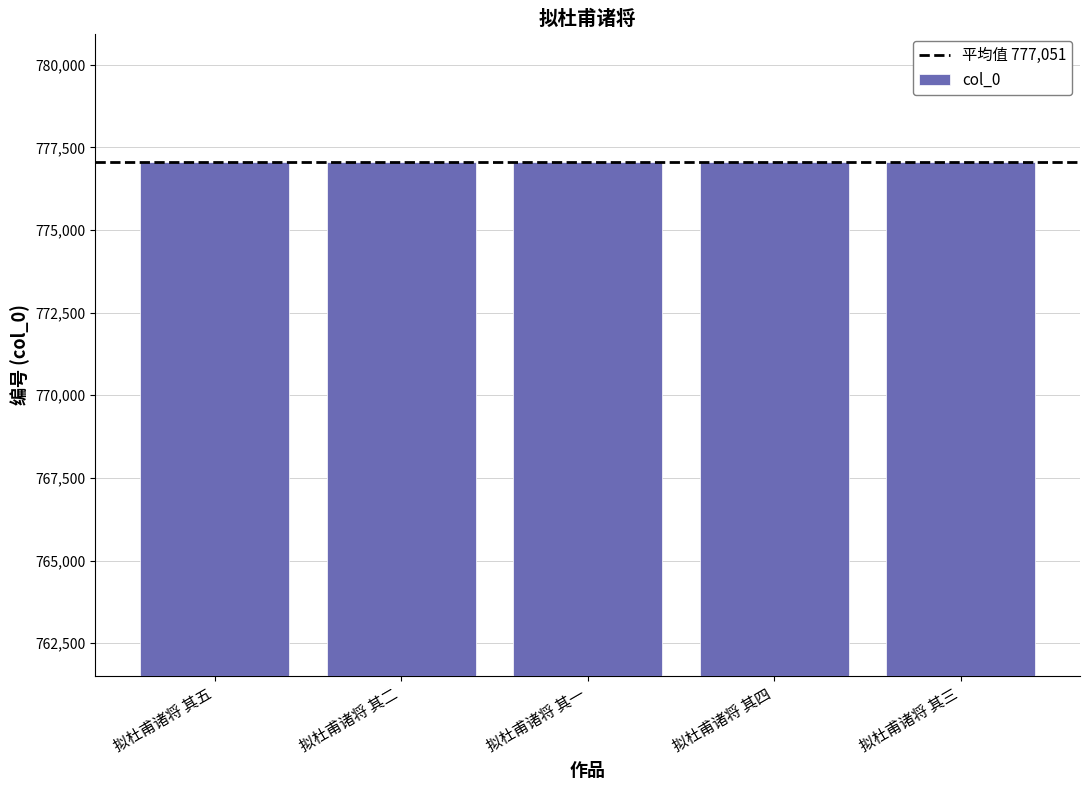

What is the change in value from 拟杜甫诸将 其二 to 拟杜甫诸将 其三?

+1